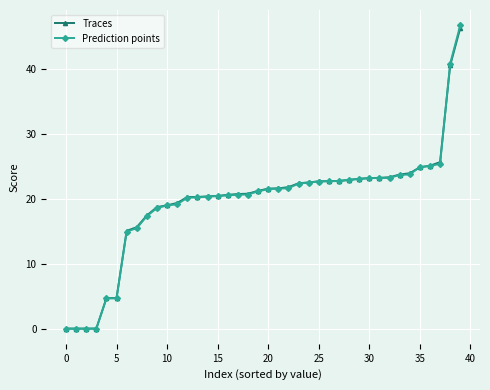

Which series ends up on top after the final intersection of Prediction points and Traces?

Prediction points